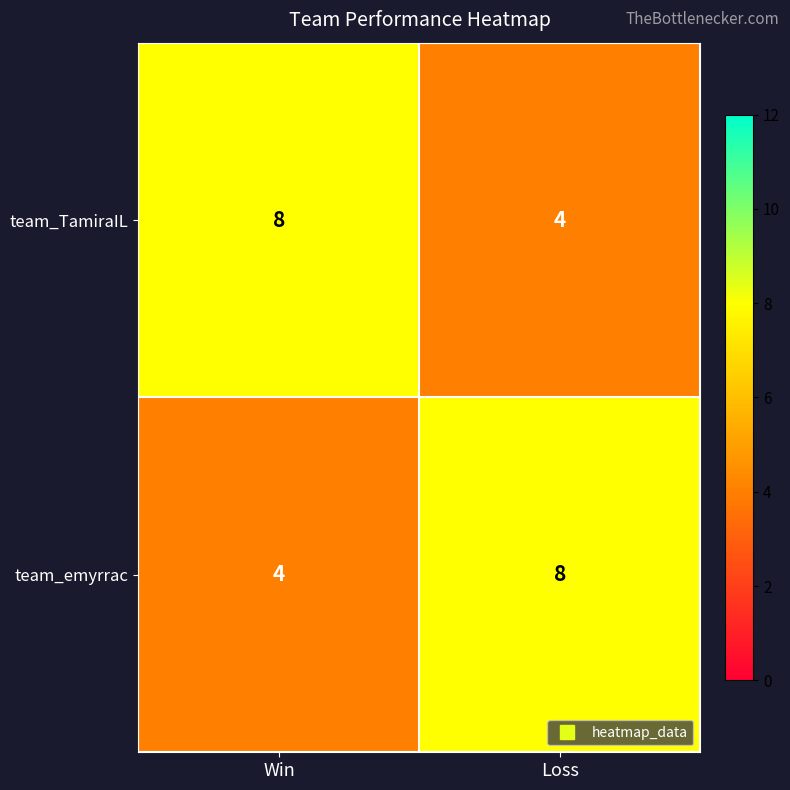

Is it true that team_TamiraIL equals 8 at Win?

True